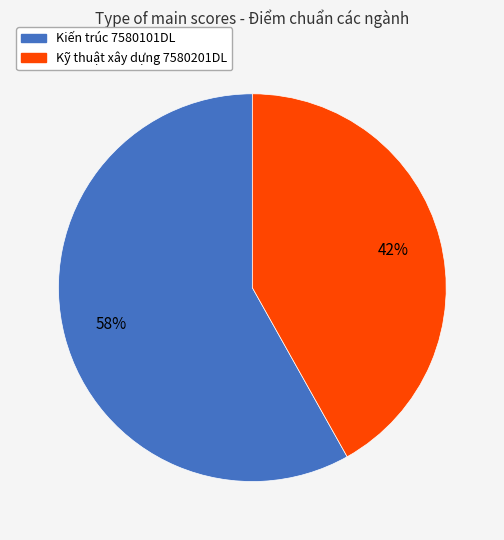

True or false: Kỹ thuật xây dựng 7580201DL accounts for 35% of the total.

False